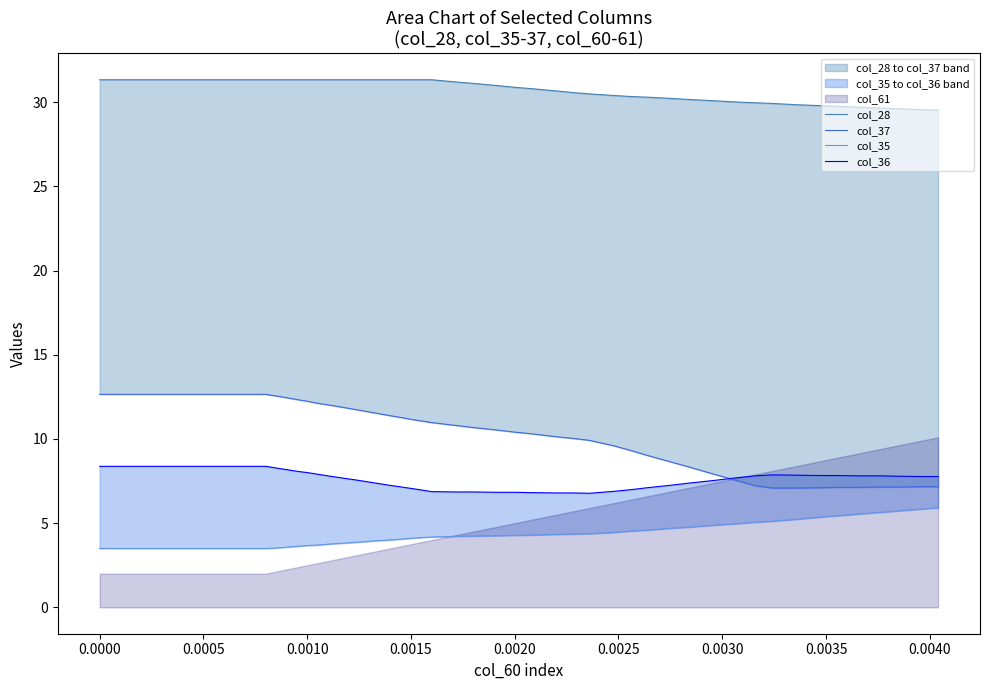

Between 0.0010 and 0.0020, which is larger?

0.0010